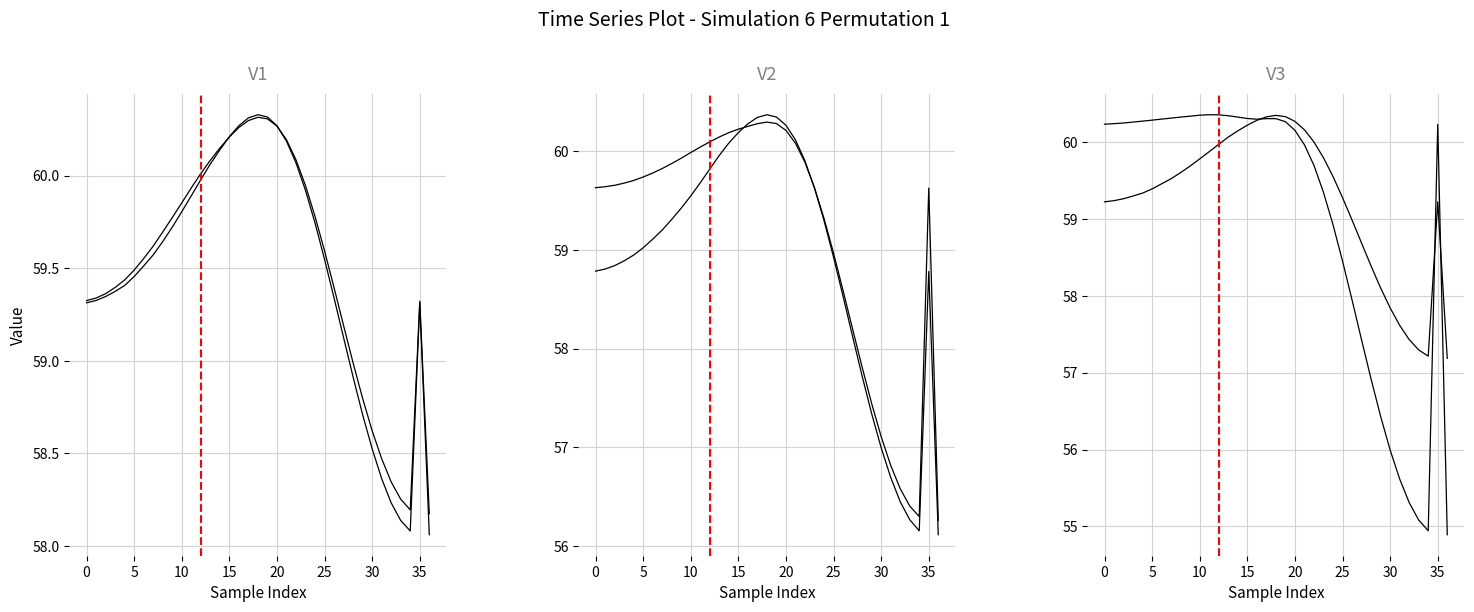

Between 25 and 29, which is larger?

25